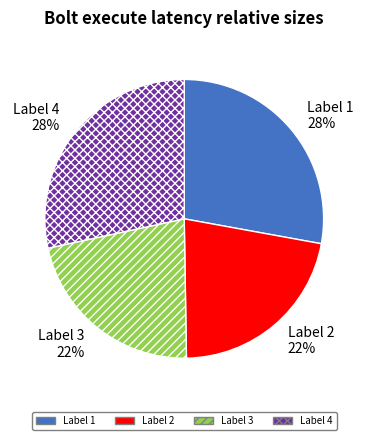

True or false: Label 3 accounts for 11% of the total.

False